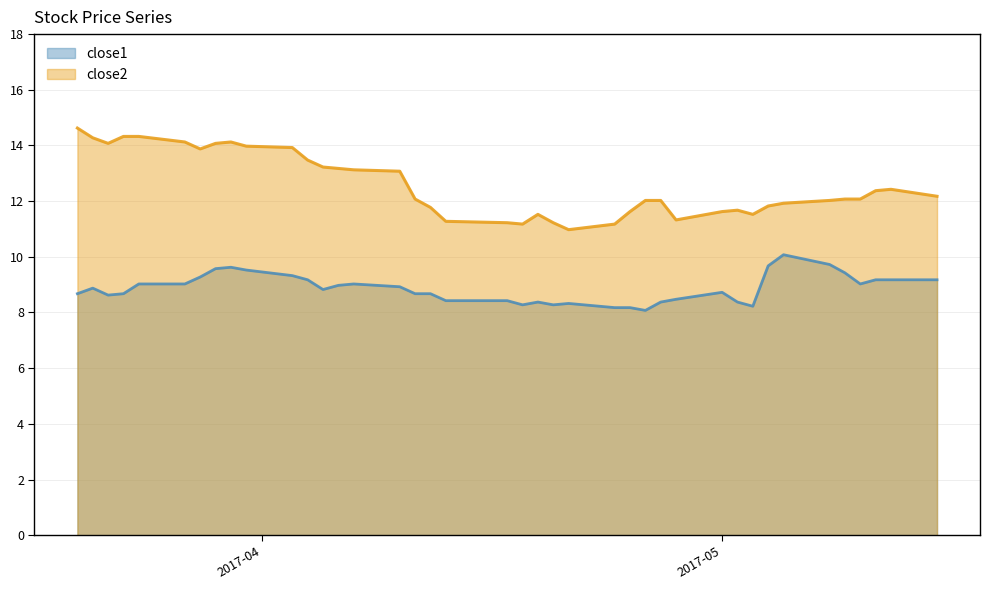

What is the difference between the close2 values at 2017-04-19 and 2017-05-12?

0.9